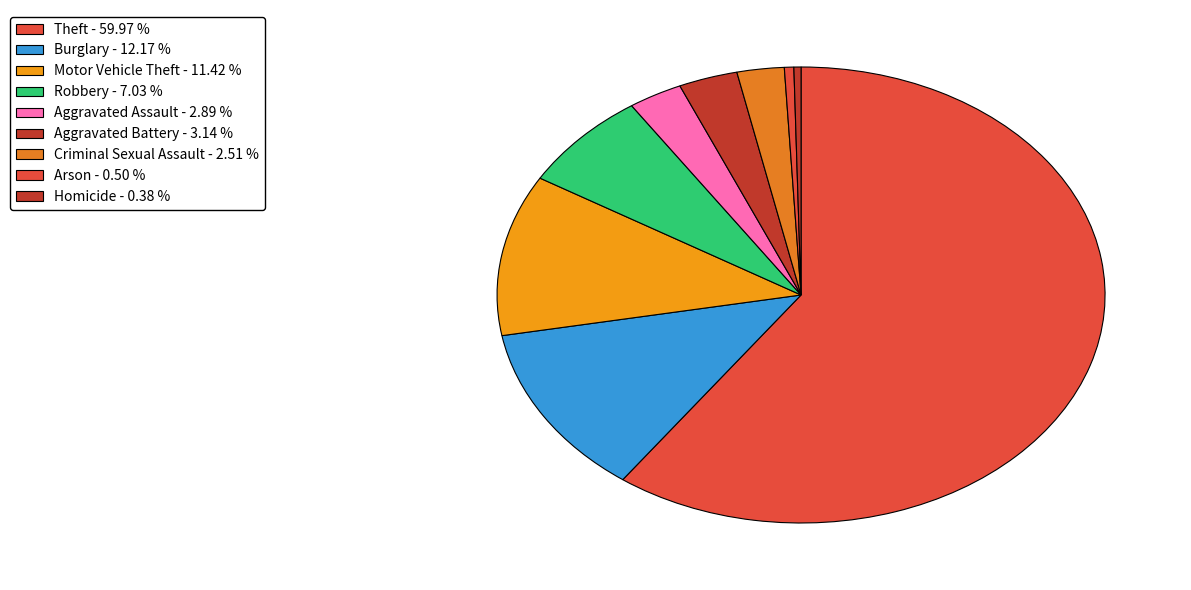

How many slices are in this pie chart?

9